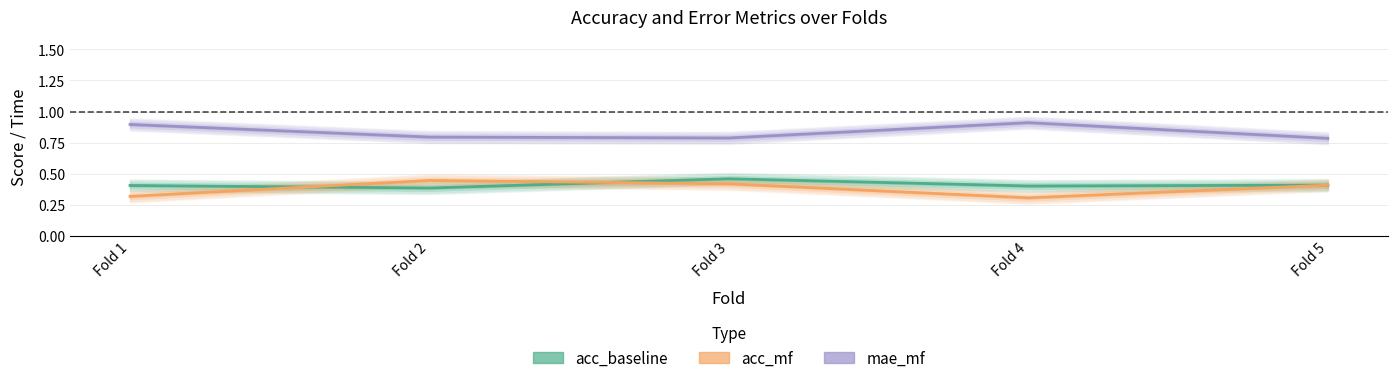

Rank the categories by mae_mf value from lowest to highest.

Fold 5, Fold 3, Fold 2, Fold 1, Fold 4